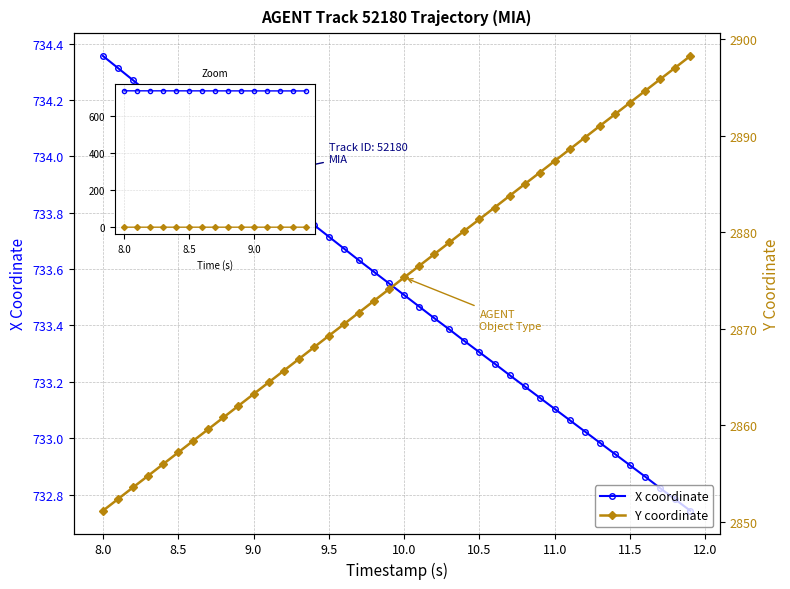

What is the difference between the maximum and second lowest values in the Y series?

45.9